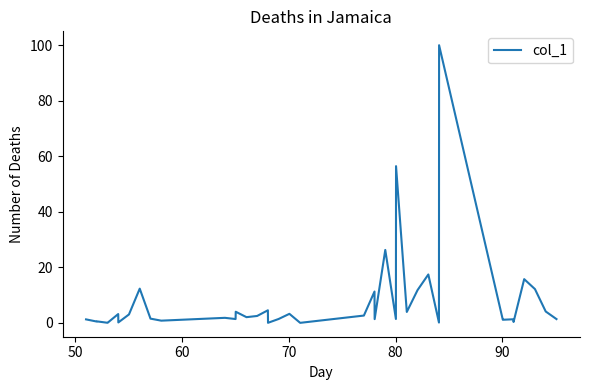

Is this an area chart (filled region under the line)?

No